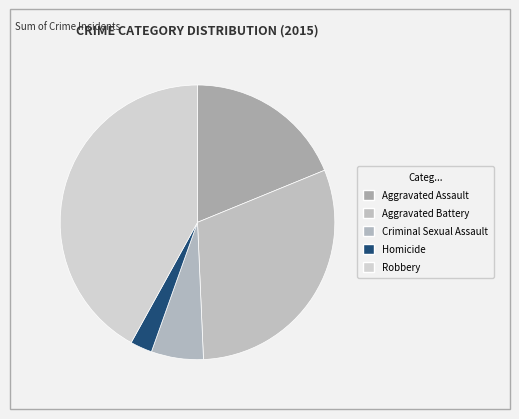

Which slice is the smallest?

Homicide